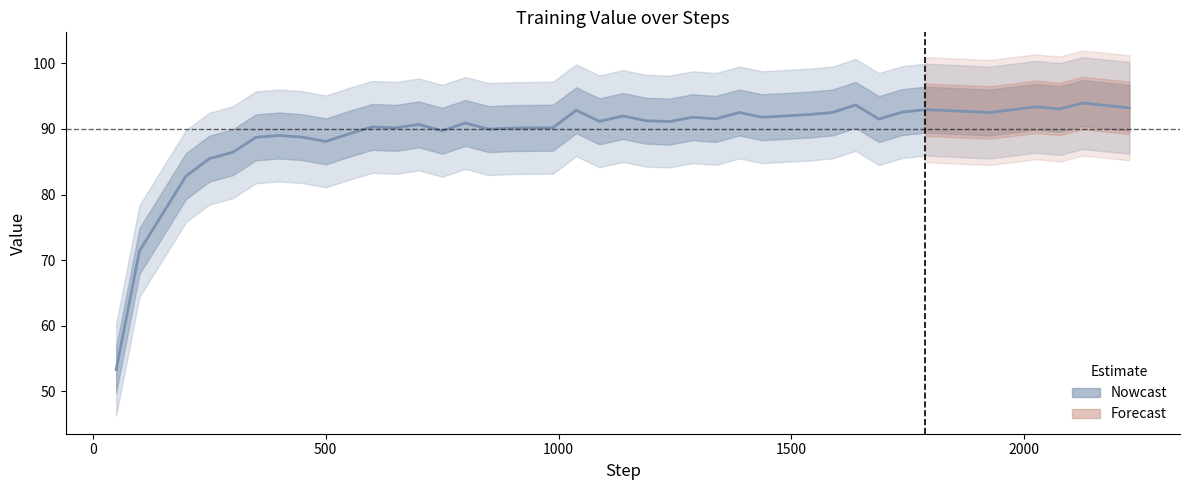

What is the difference between the maximum and second lowest values?

22.5